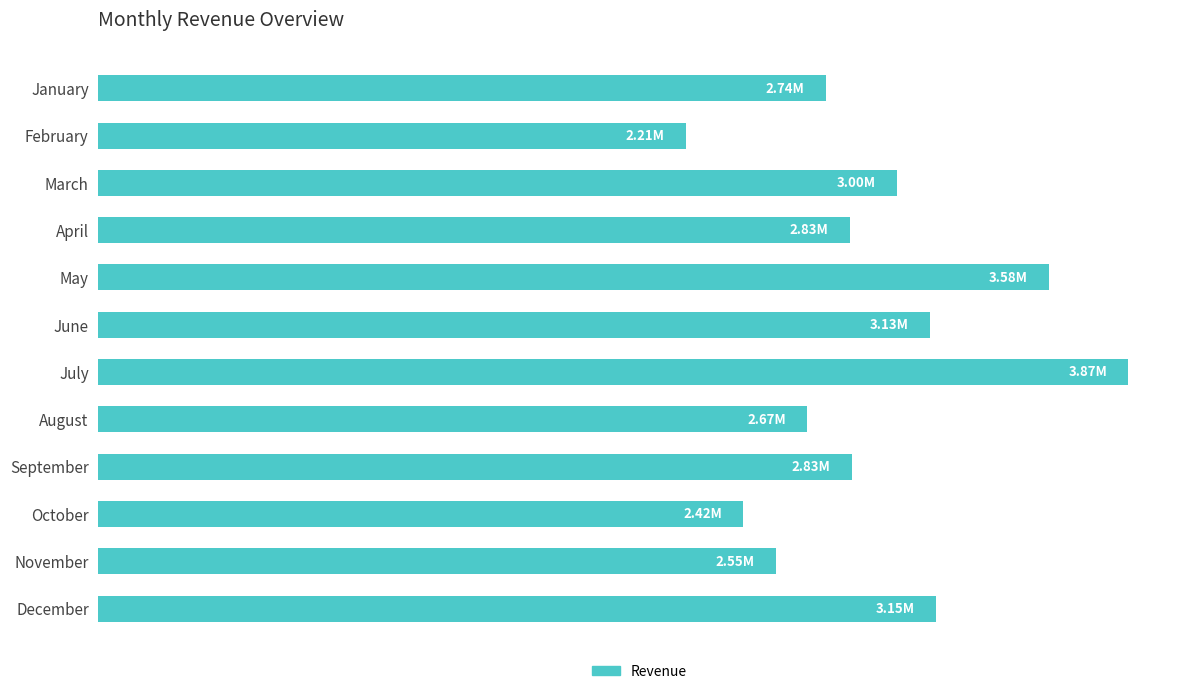

Are the bars horizontal?

Yes